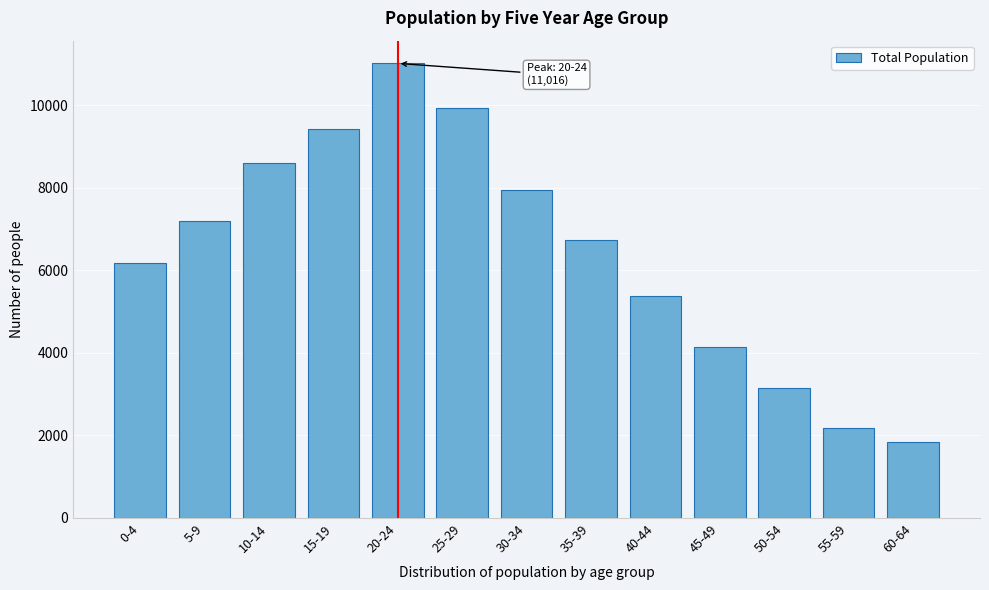

Reading left to right, transcribe all the data shown in this chart.

0-4=6184	5-9=7193	10-14=8604	15-19=9426	20-24=11016	25-29=9940	30-34=7948	35-39=6730	40-44=5389	45-49=4141	50-54=3141	55-59=2182	60-64=1829